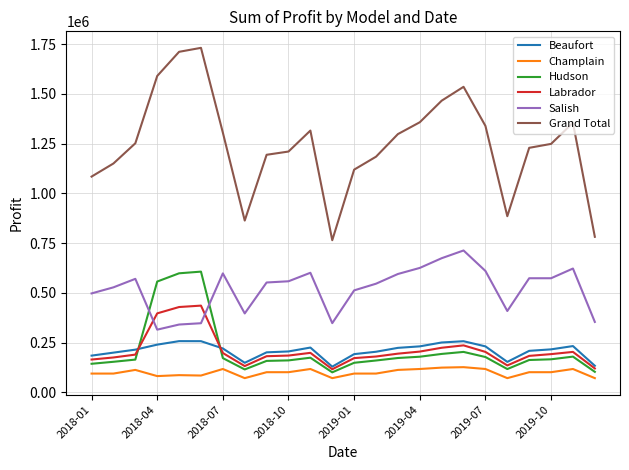

What is the minimum value shown in the chart?

71300.0